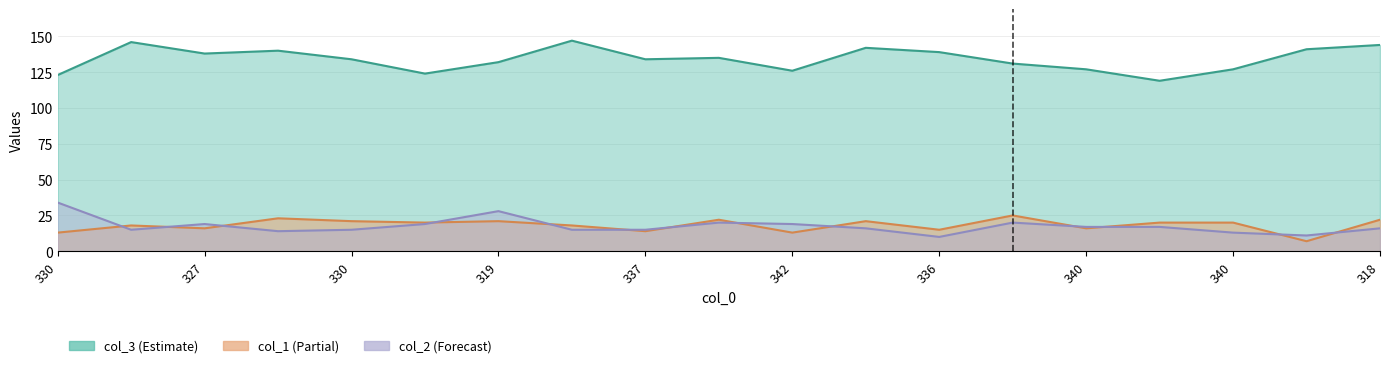

How many data points in col_3 are less than 134?

8